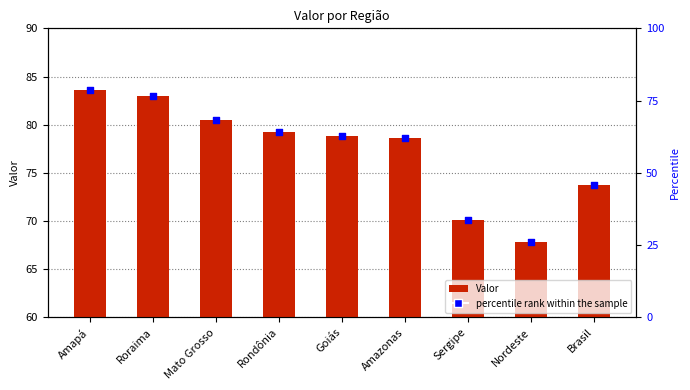

What are all the series names shown in the legend?

Valor, percentile rank within the sample